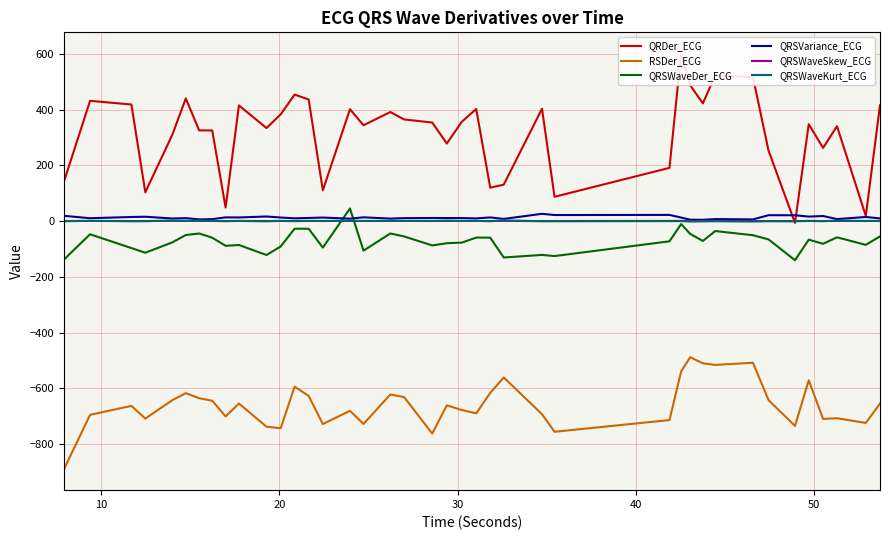

True or false: QRSWaveKurt_ECG and RSDer_ECG intersect in this chart.

False